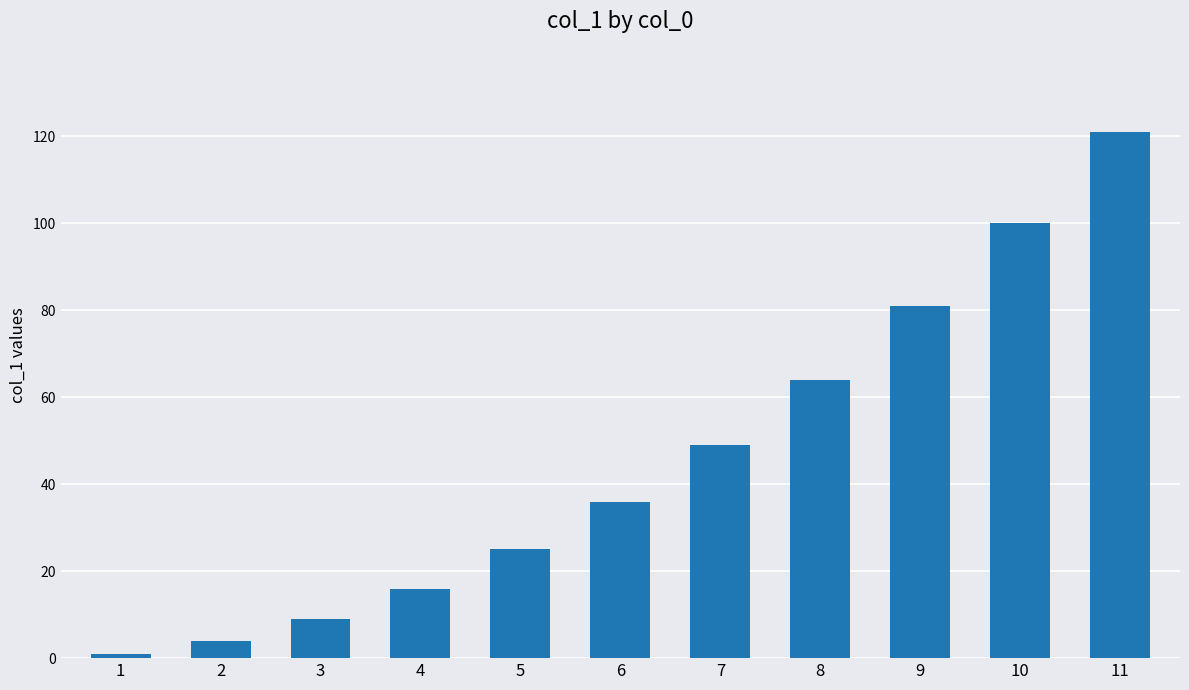

What is the difference between the maximum and minimum values?

120